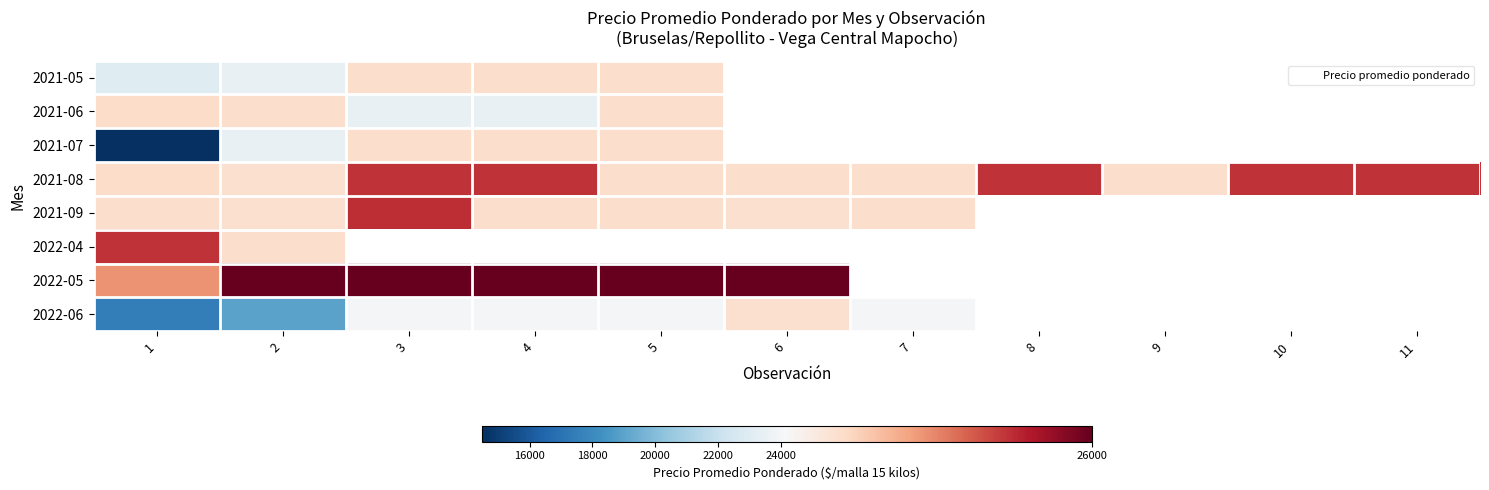

What is the difference between the highest and lowest values at 1?

11020.0